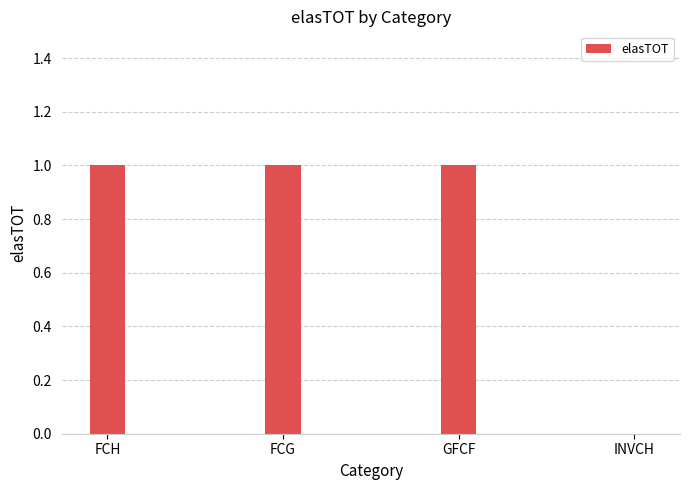

How many positive values are there?

3